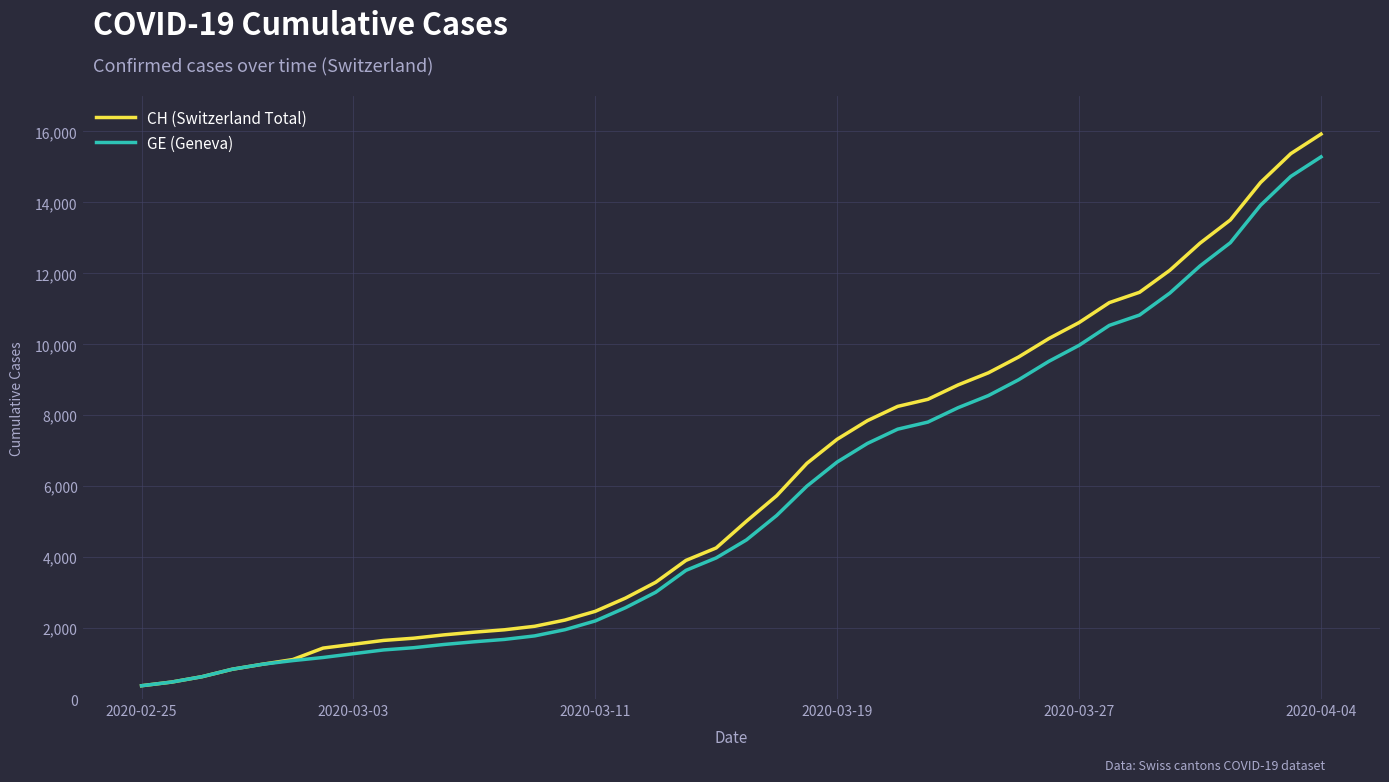

Which series has the widest spread of values?

CH (Switzerland Total)